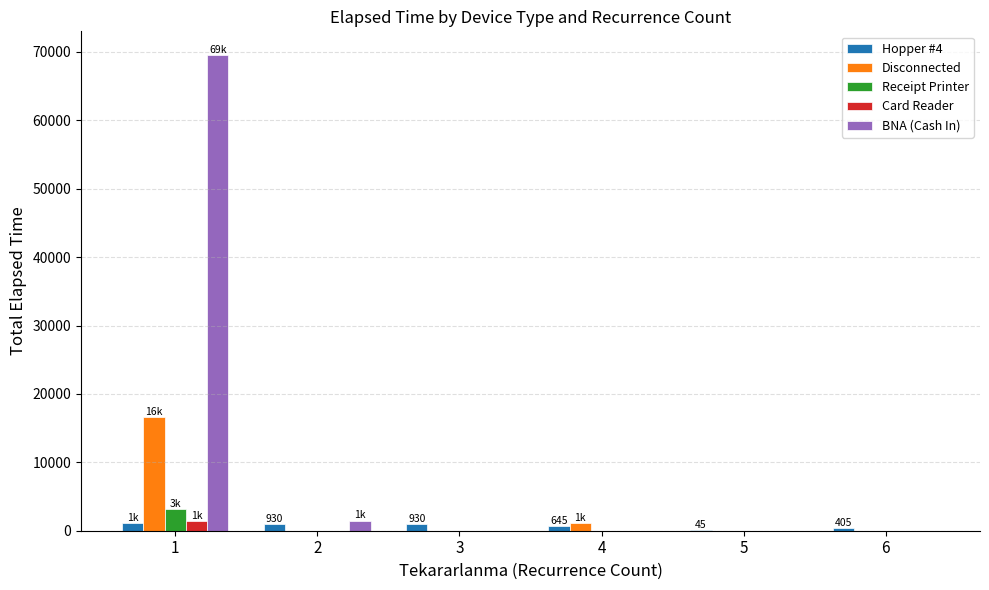

Which series has the largest total across all categories?

BNA (Cash In)